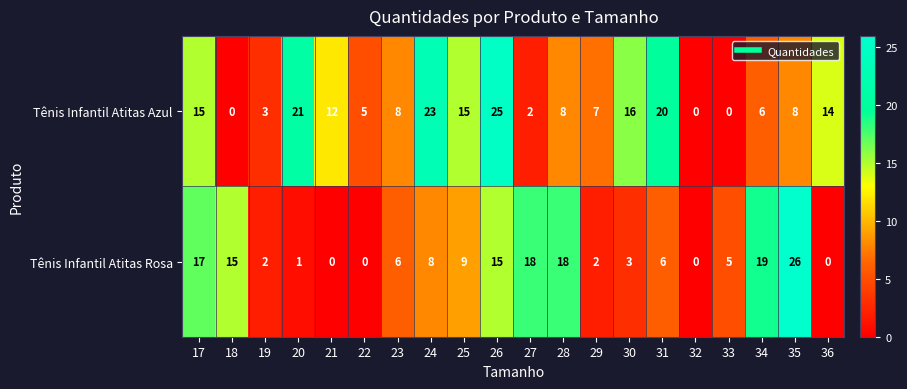

What is the average value of the Tênis Infantil Atitas Azul series?

10